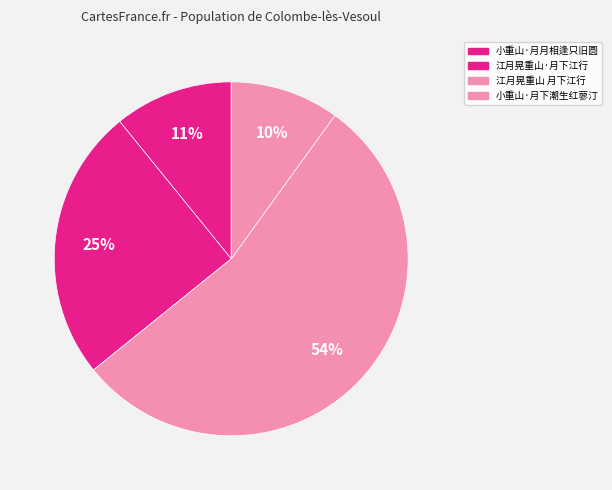

What is the change in value from 小重山·月月相逢只旧圆 to 小重山·月下潮生红蓼汀?

-12451